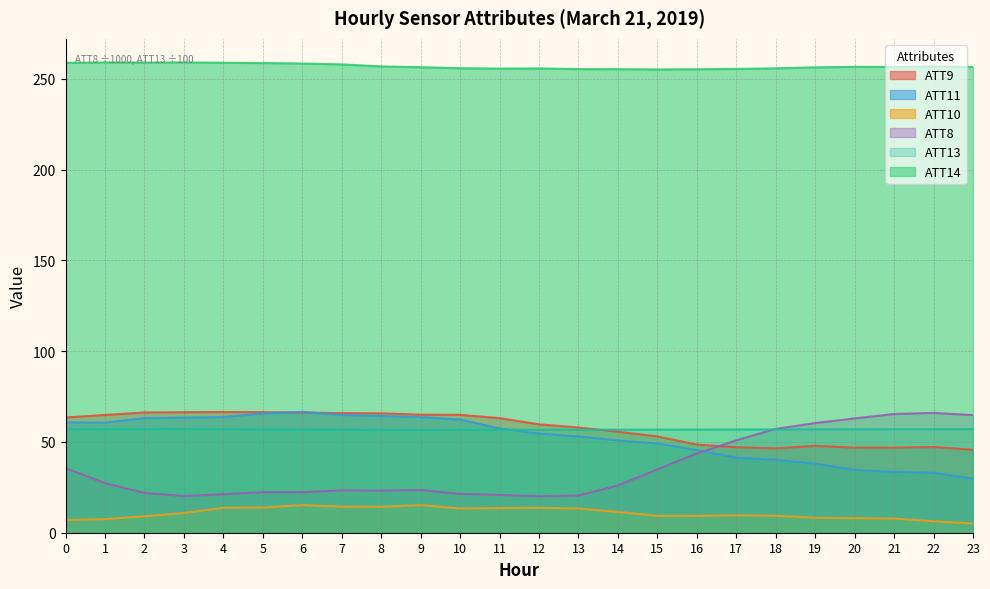

Is it true that ATT8 equals 36.7 at 10?

False